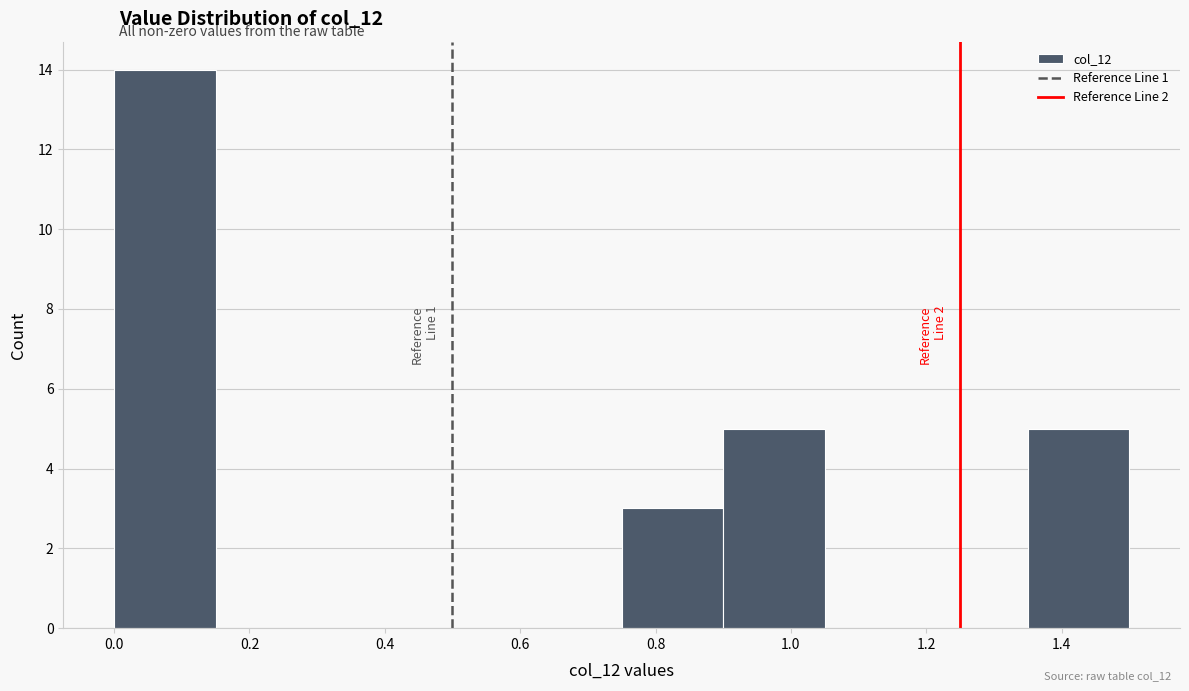

Which range on the x-axis has the tallest bar?

0.00 to 0.15